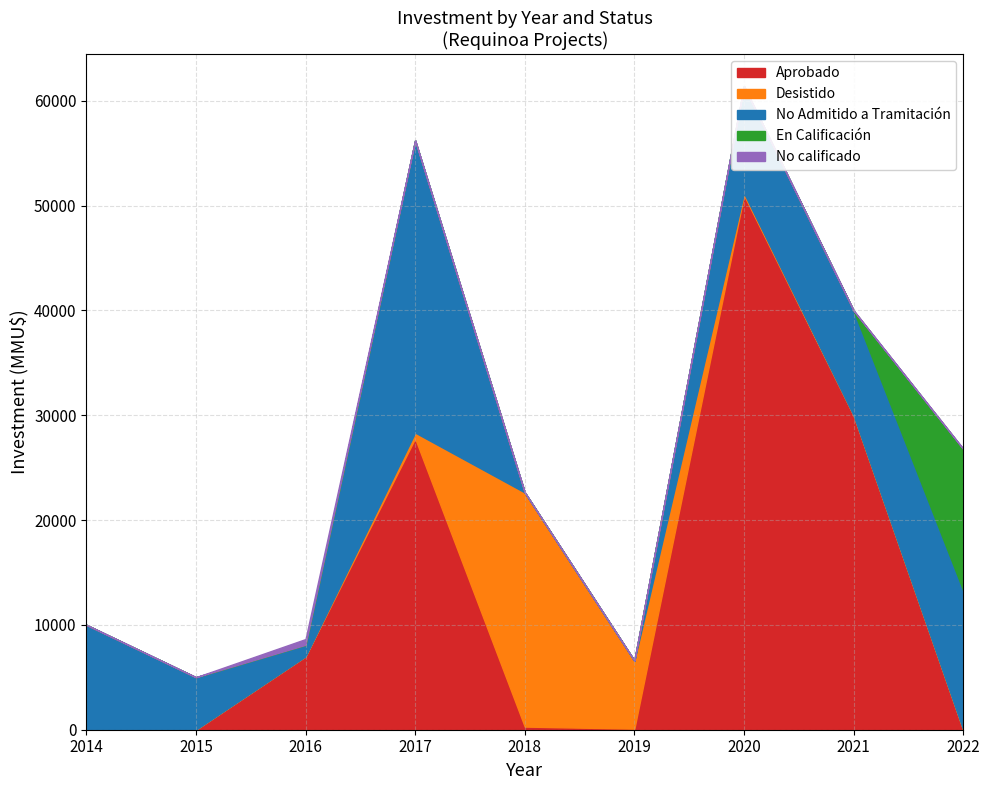

List the labels in order of Desistido value, largest first.

2018, 2019, 2017, 2020, 2014, 2015, 2016, 2021, 2022